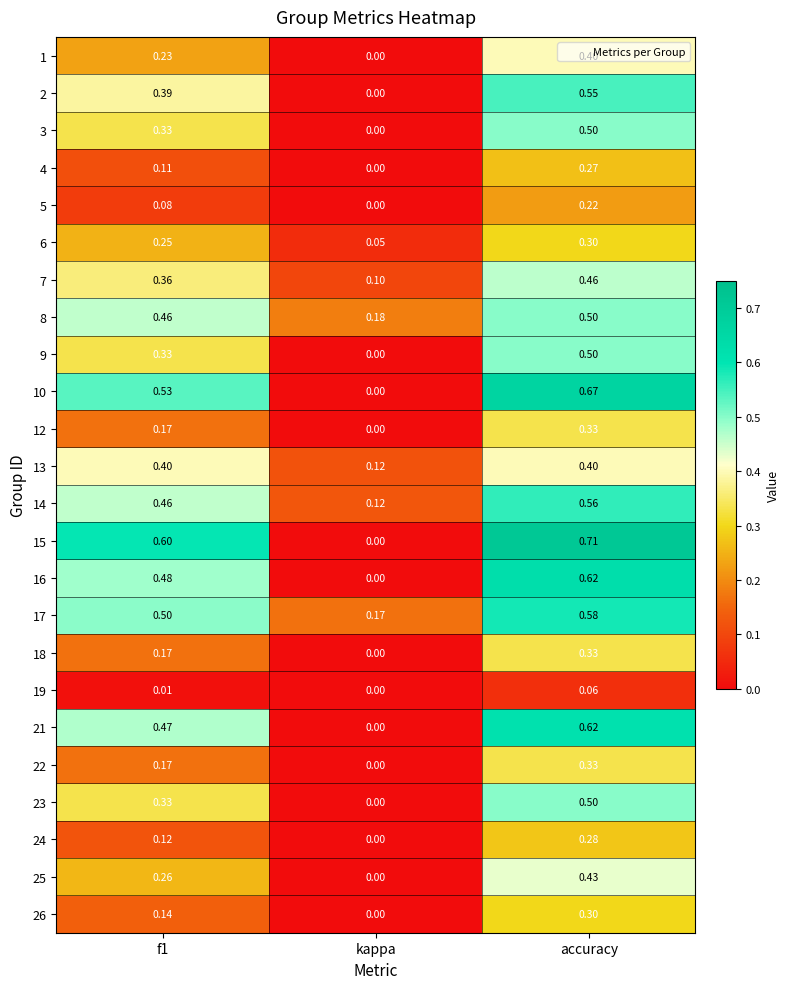

At which label is 24 closest to 0?

kappa